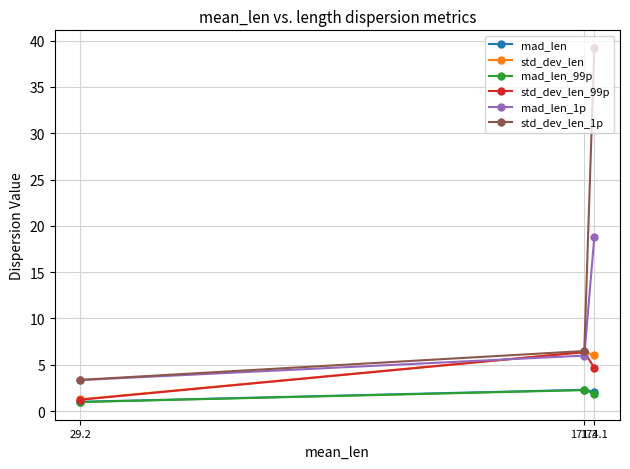

Reading left to right, list all the values displayed in this chart.

mad_len: 29.2=1.0	171.3=2.3	174.1=2.1
std_dev_len: 29.2=1.3	171.3=6.4	174.1=6.1
mad_len_99p: 29.2=1.0	171.3=2.3	174.1=1.9
std_dev_len_99p: 29.2=1.2	171.3=6.4	174.1=4.7
mad_len_1p: 29.2=3.3	171.3=6.0	174.1=18.8
std_dev_len_1p: 29.2=3.4	171.3=6.5	174.1=39.2